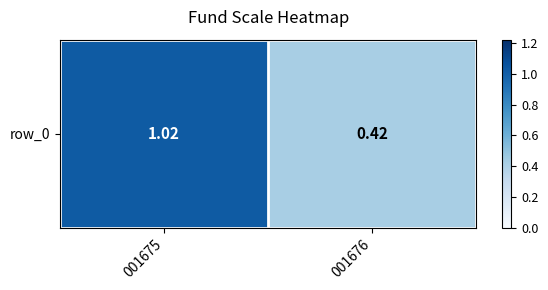

At which label does the data first exceed 1?

001675